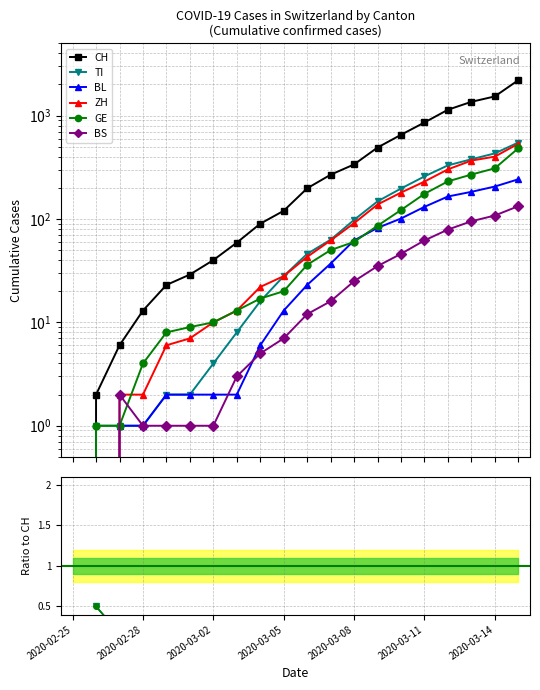

How many distinct data groups are displayed?

6